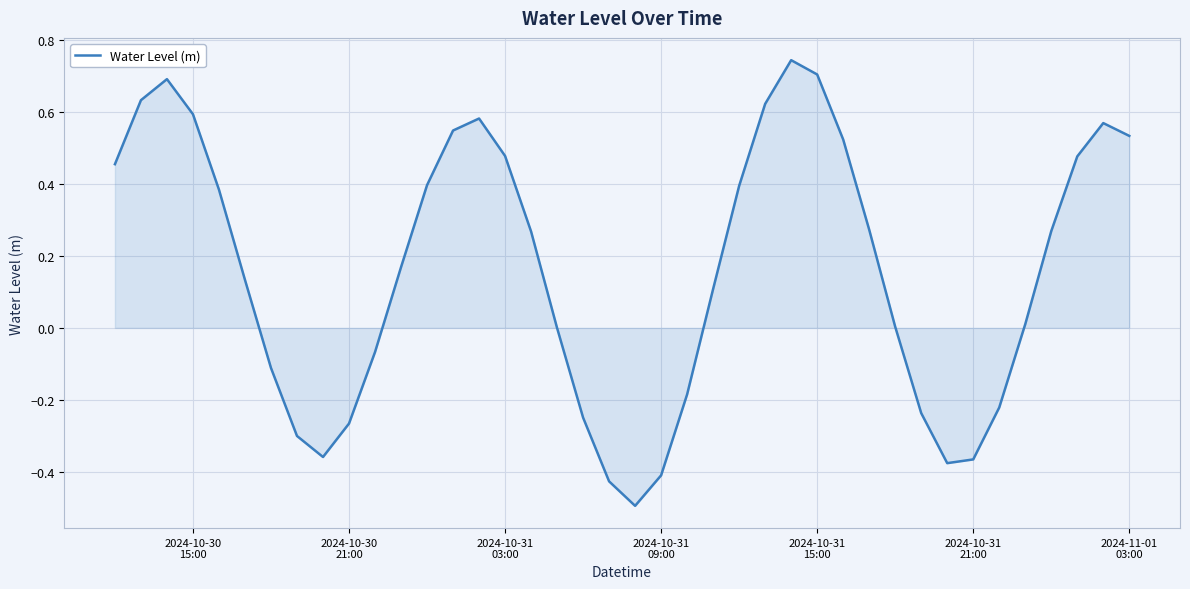

What is the minimum value shown in the chart?

-0.5